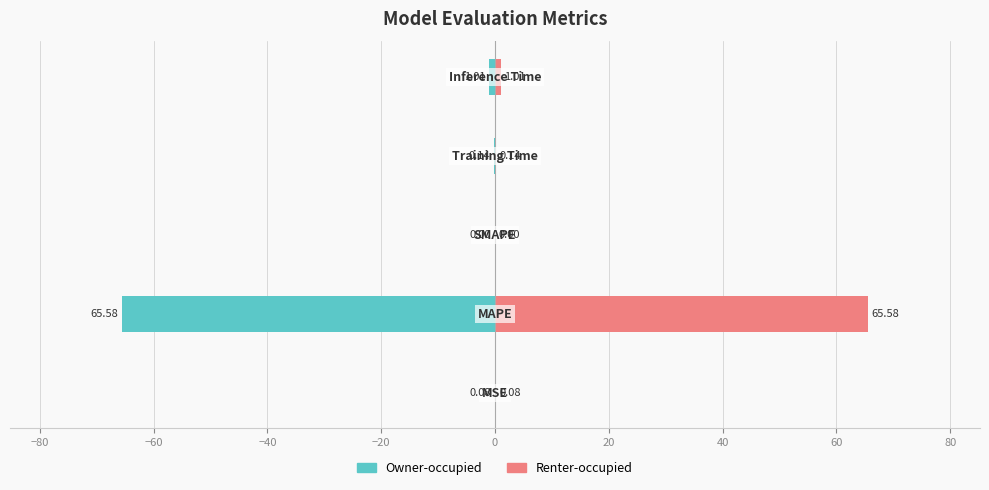

List the series in order of their peak value, lowest first.

col_1 (left), col_1 (right)